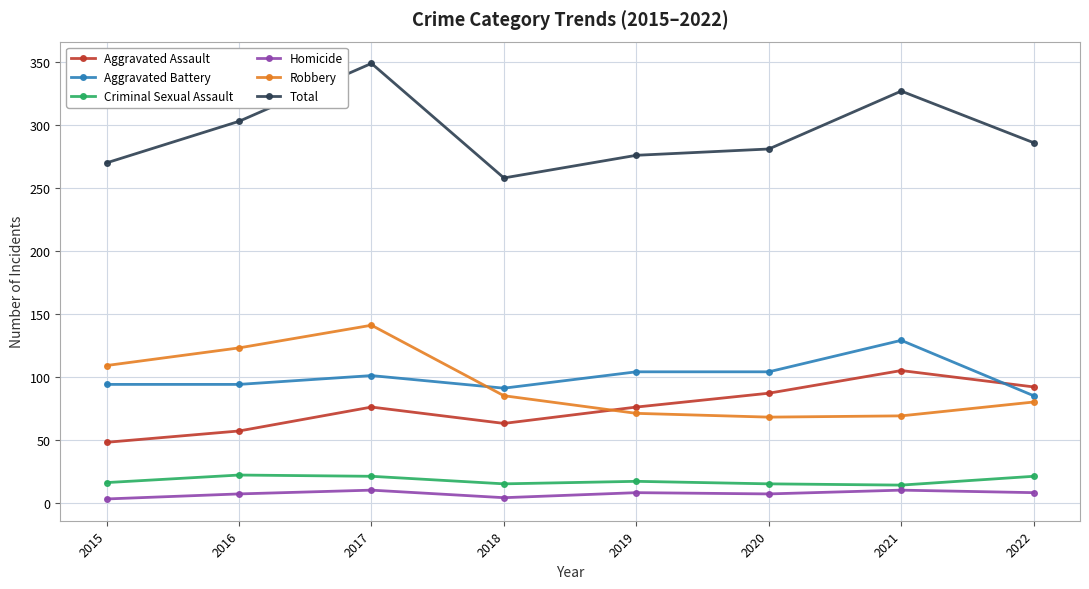

Is the value of Robbery at 2022 greater than the value of Aggravated Assault at 2019?

Yes